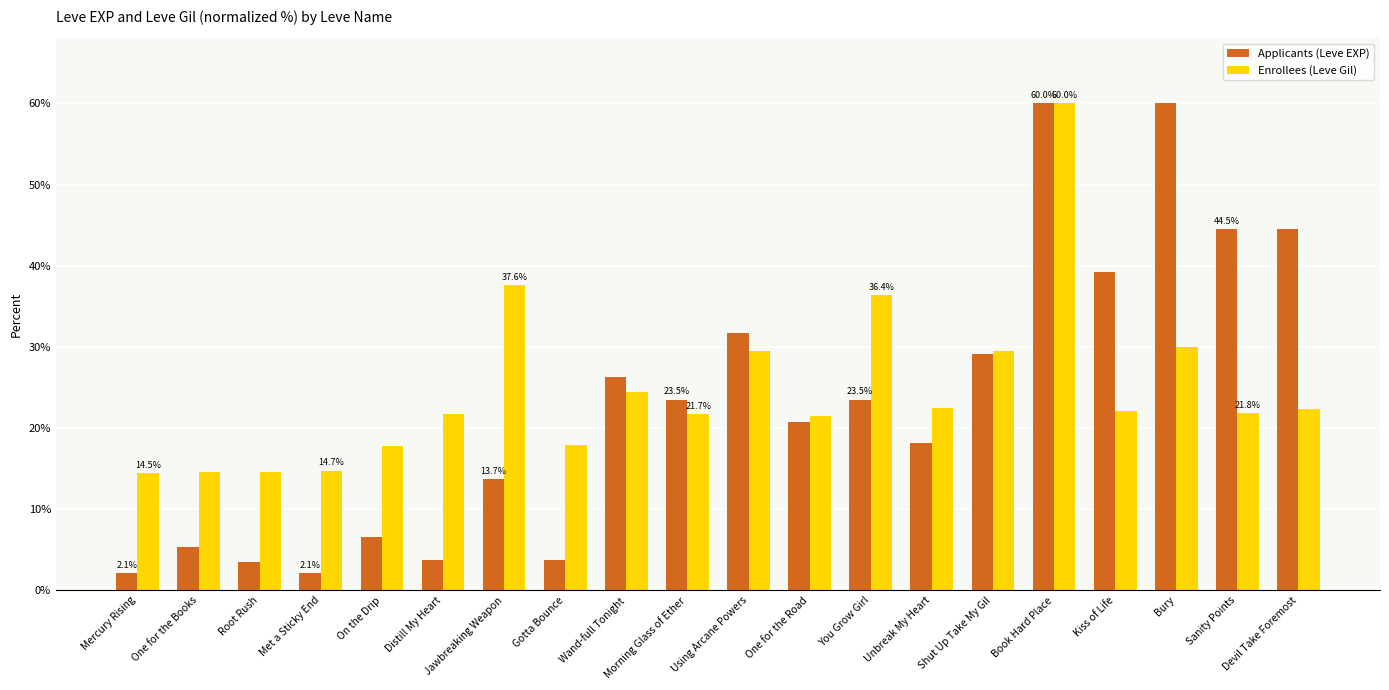

What is the total value across all series at Kiss of Life?

61.3